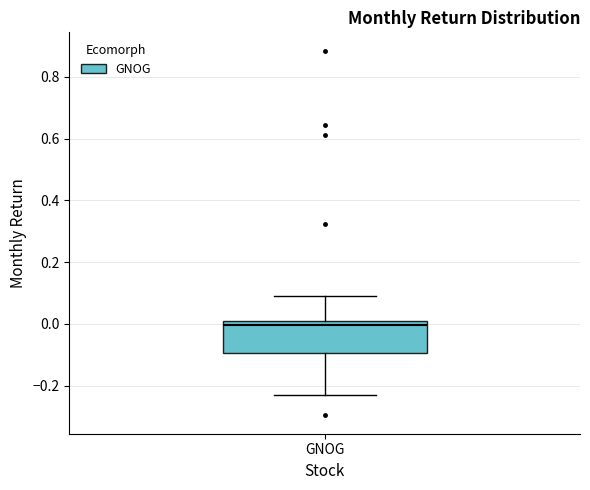

Transcribe this box plot: give where the median line is, the range the box spans, and where the two whiskers end, as read against the y-axis. The values are not printed on the chart, so give them approximately, as read against the axis.

median 0.00 (just below the box's upper edge), box -0.10 to 0.00, whiskers -0.22 to 0.10